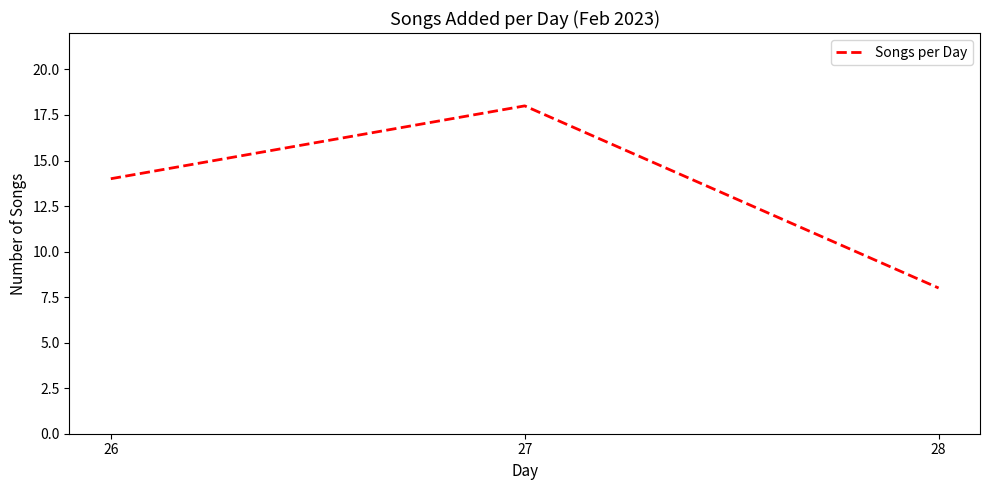

Count the number of data series in this chart.

1